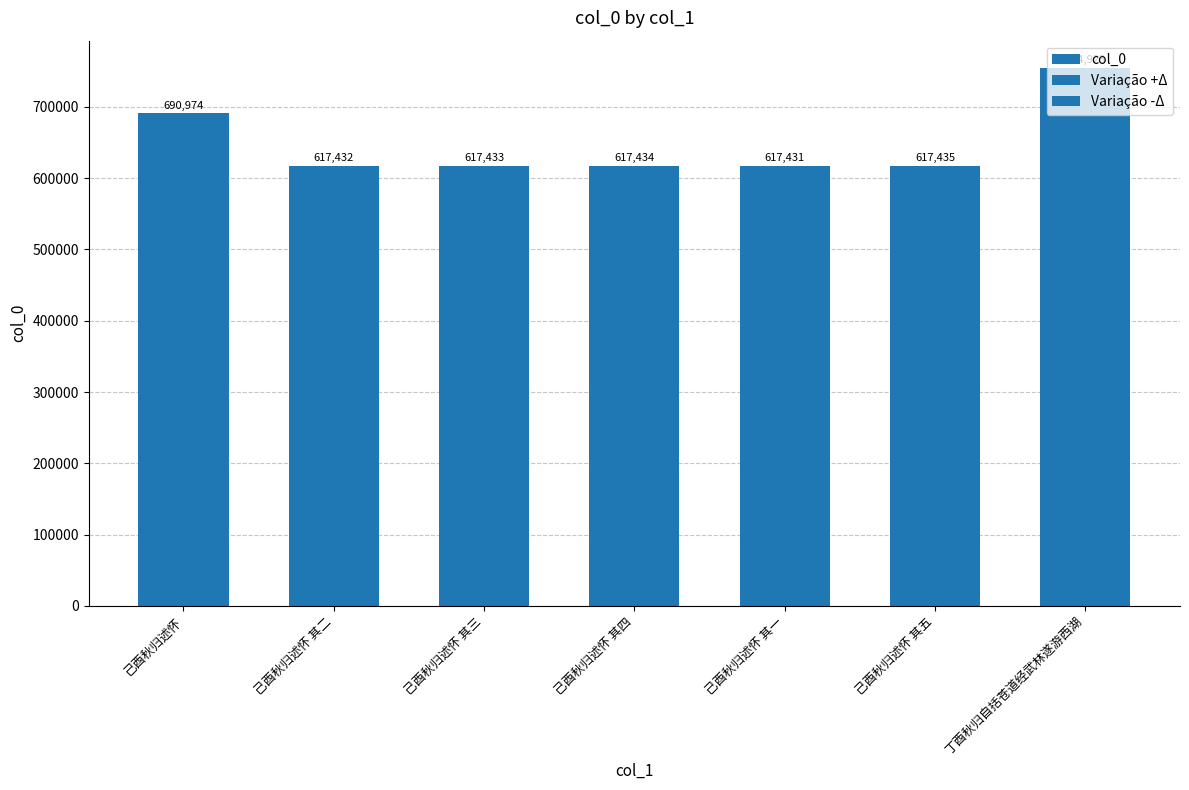

What is the label of the 5th bar from the left?

己酉秋归述怀 其一